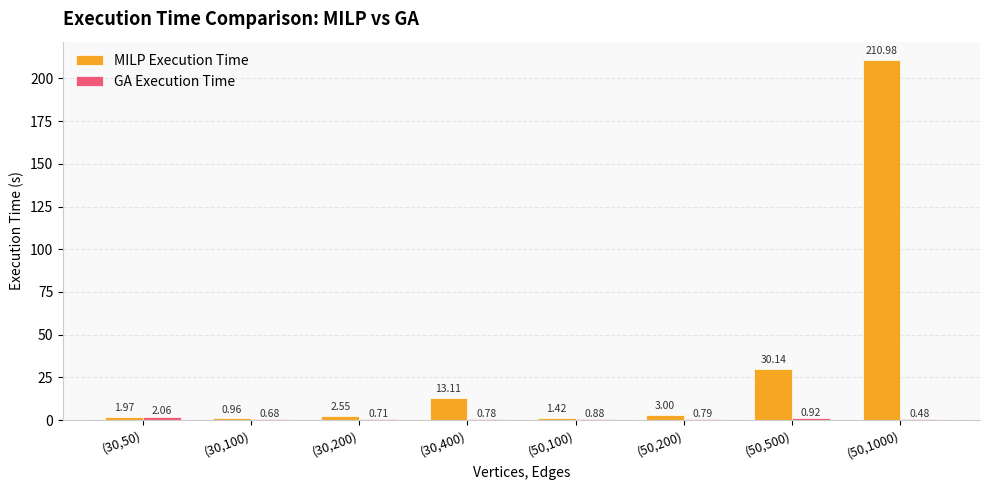

What is the total value across all series at (50,1000)?

211.5